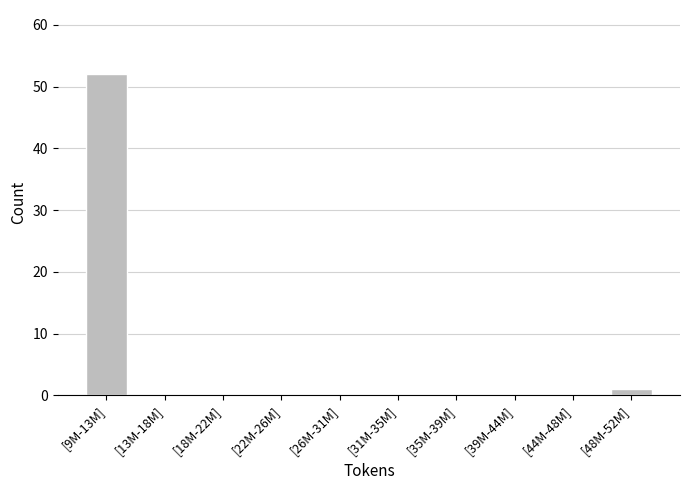

Reading left to right, list all the values displayed in this chart.

[9M-13M]=52	[13M-18M]=0	[18M-22M]=0	[22M-26M]=0	[26M-31M]=0	[31M-35M]=0	[35M-39M]=0	[39M-44M]=0	[44M-48M]=0	[48M-52M]=1